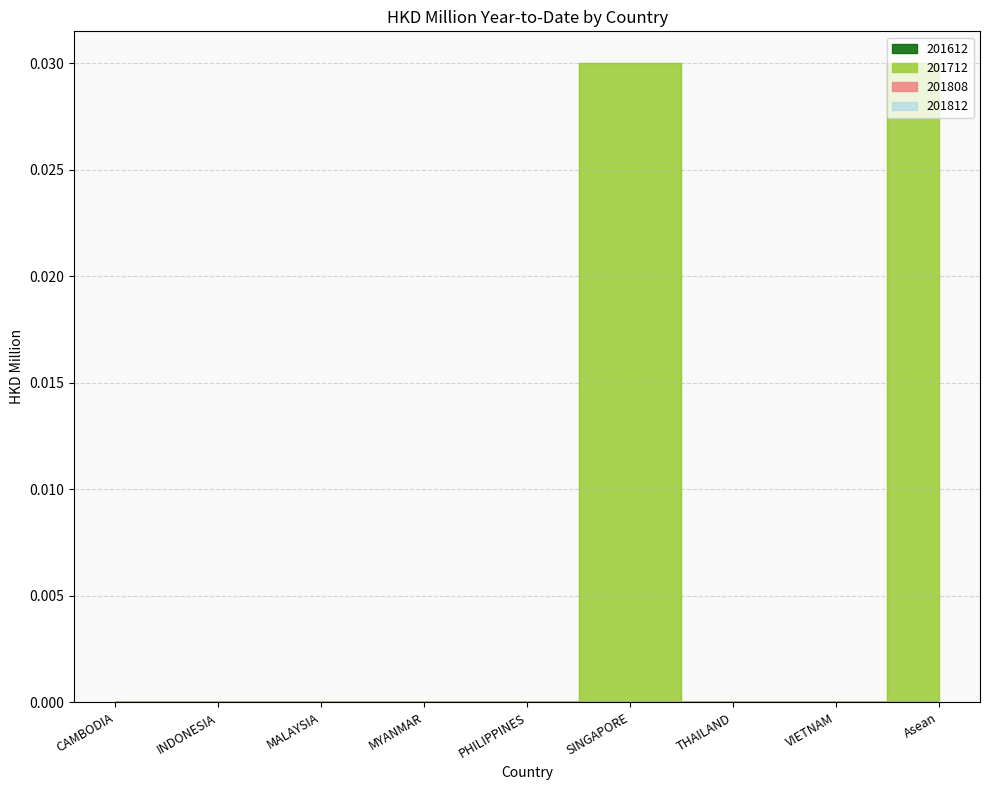

At THAILAND, list the series in order from largest to smallest.

201612, 201712, 201808, 201812